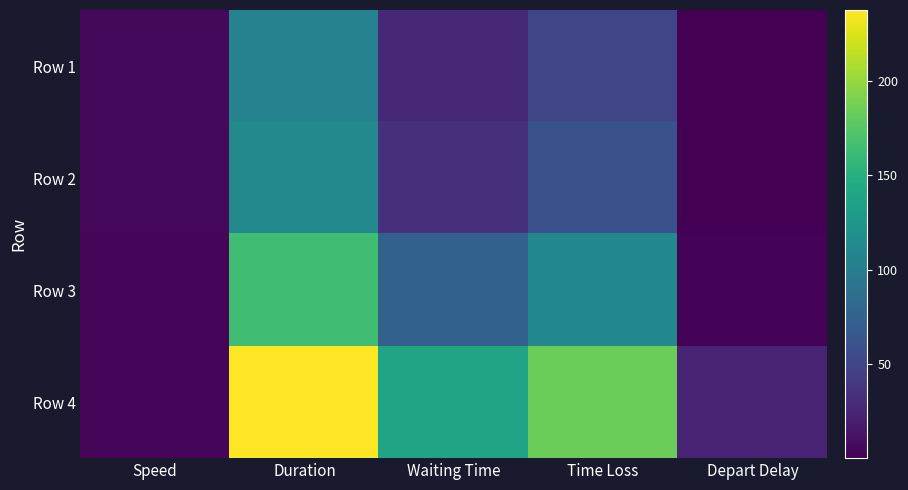

At which category is the sum across all series the highest?

Duration